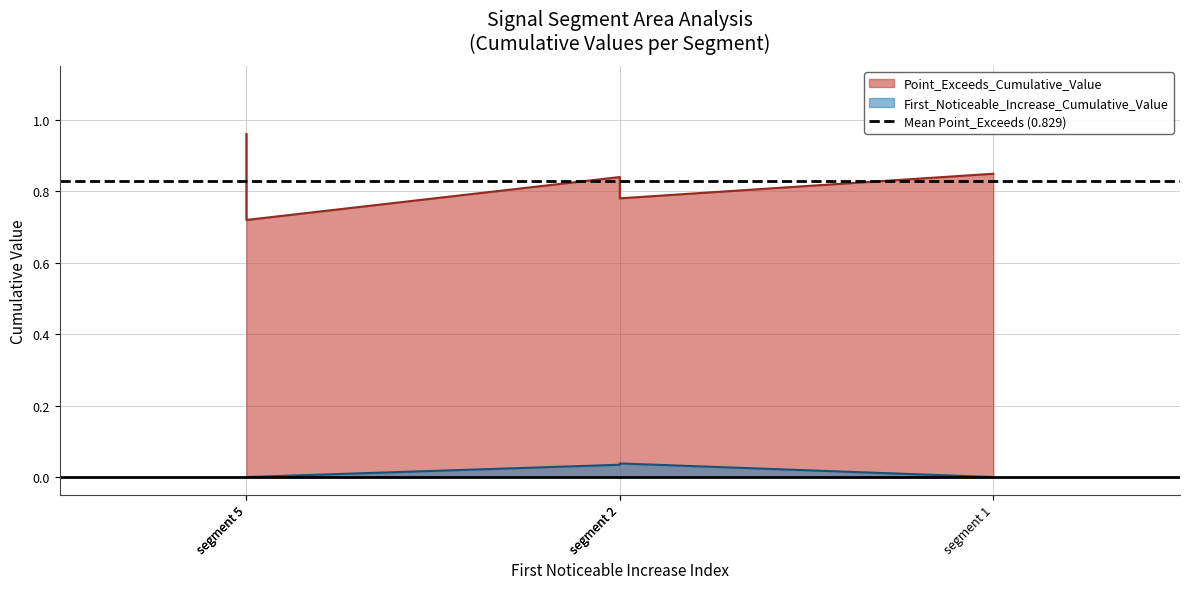

Which category has the lowest value in the Point_Exceeds_Cumulative_Value series?

segment 5